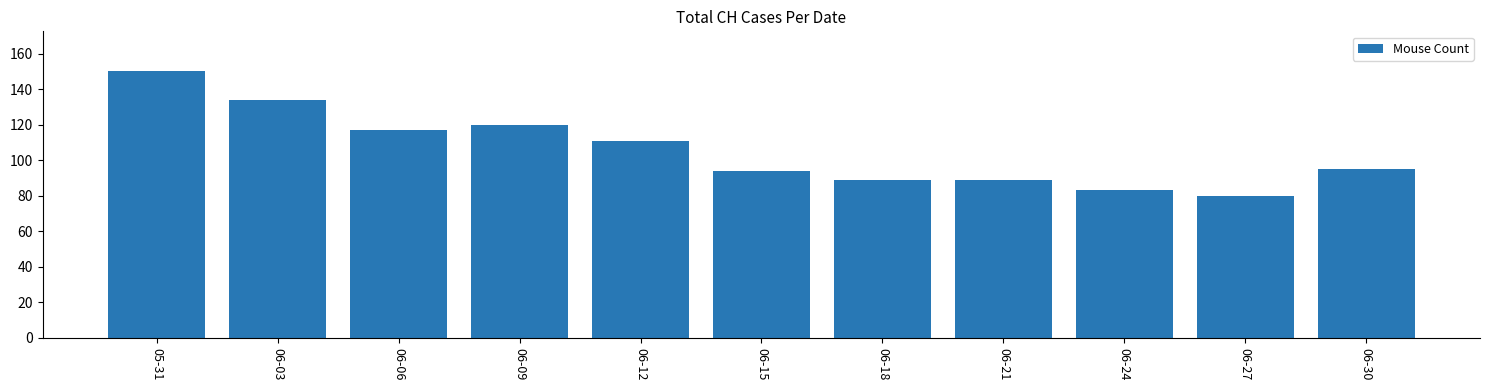

Reading right to left, what are all the values shown in this chart?

06-30=95	06-27=80	06-24=83	06-21=89	06-18=89	06-15=94	06-12=111	06-09=120	06-06=117	06-03=134	05-31=150